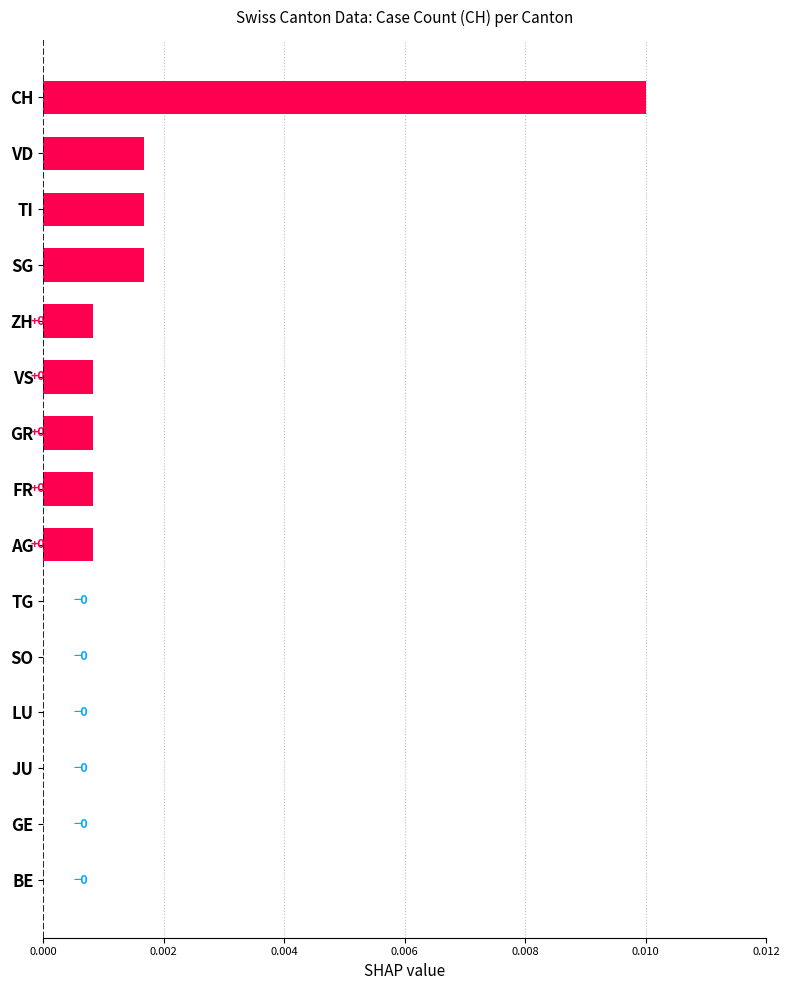

At which category does the chart reach its peak across all series?

CH